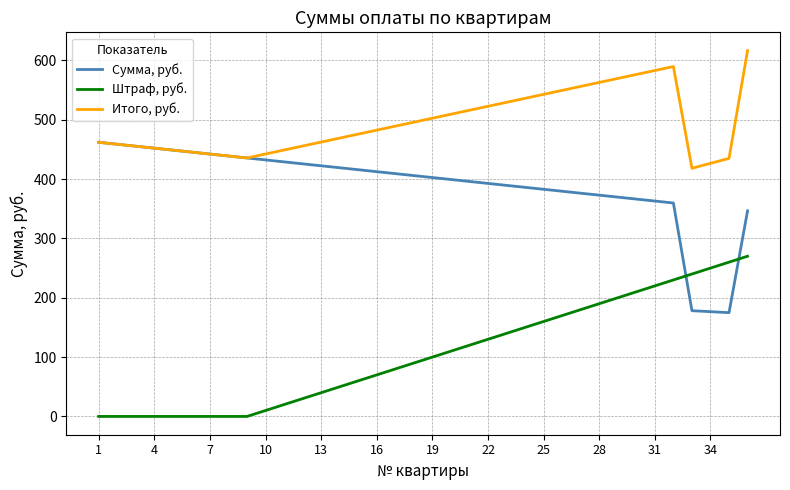

Which series has the largest total across all categories?

Итого, руб.